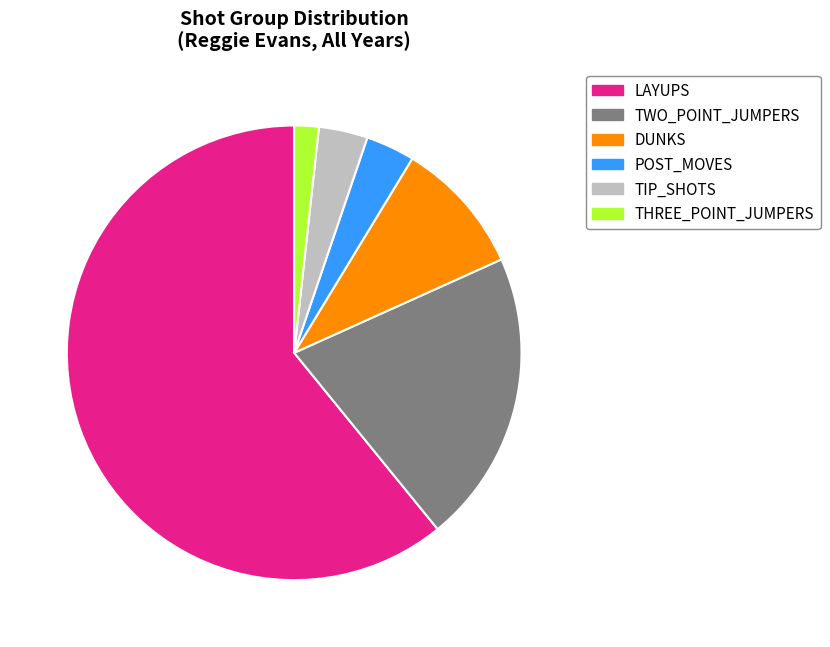

Which has a higher value, THREE_POINT_JUMPERS or LAYUPS?

LAYUPS